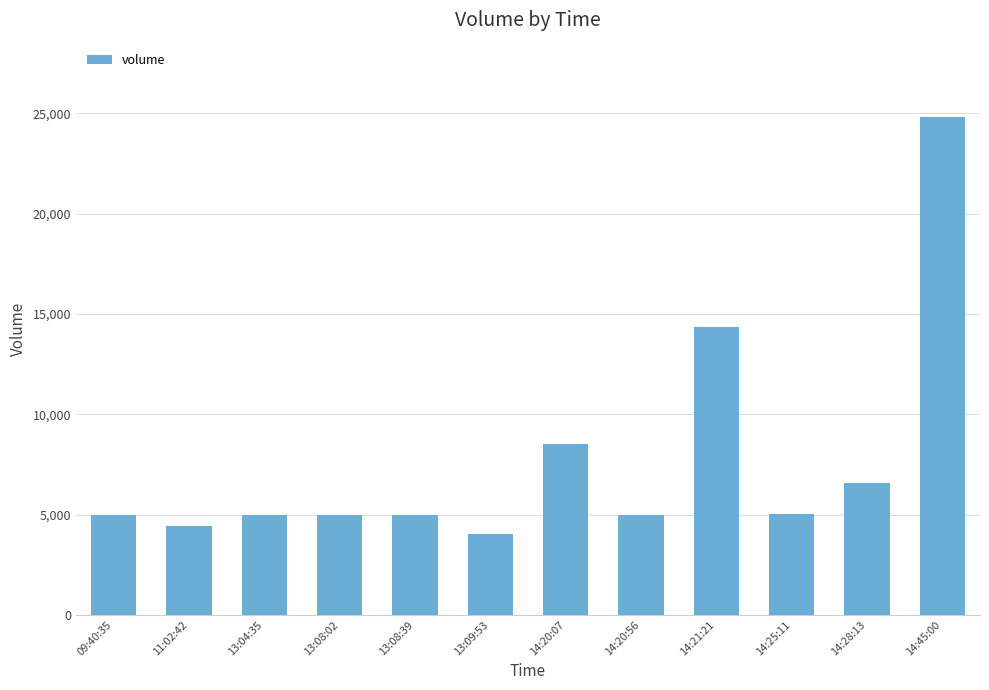

What value does the data have at 14:21:21?

14350